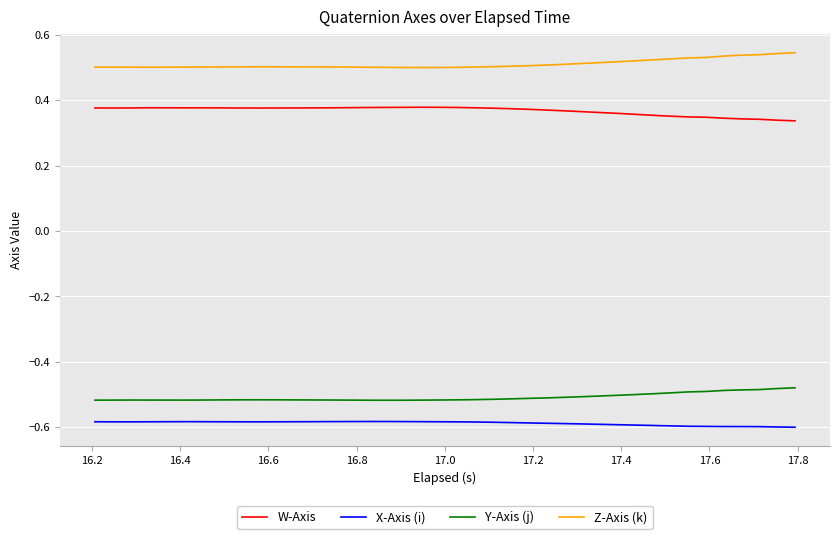

List the series in order of their peak value, highest first.

Z-Axis (k), W-Axis, Y-Axis (j), X-Axis (i)